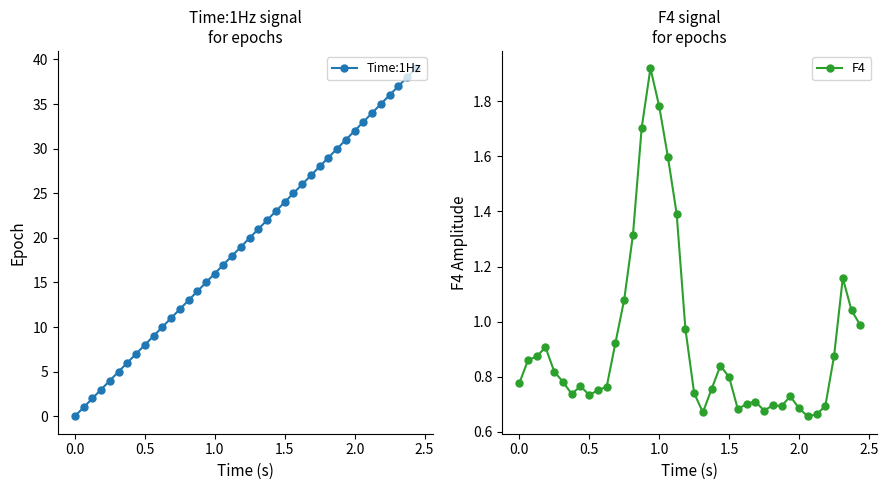

At how many categories does at least one series exceed 8?

31